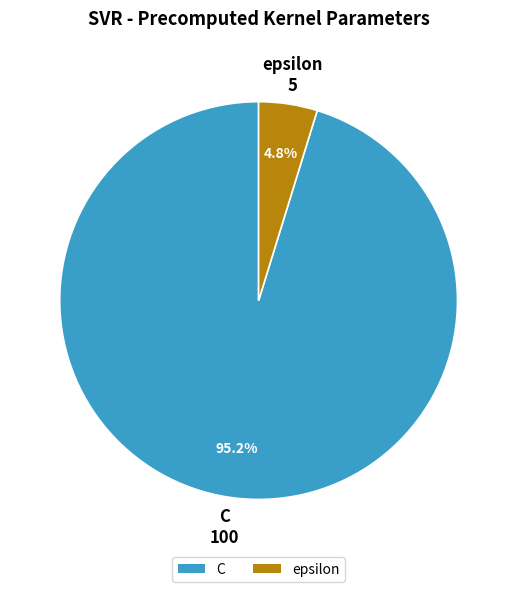

To the nearest percent, what is the difference between the C and epsilon slice percentages?

90%